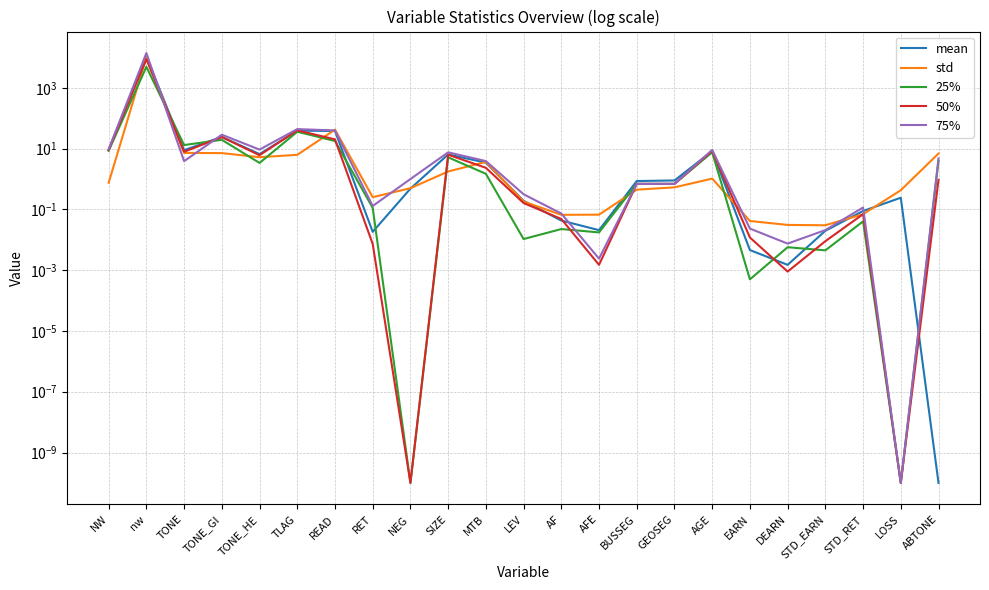

List the labels in order of 25% value, largest first.

nw, TLAG, TONE_GI, READ, TONE, NW, AGE, SIZE, ABTONE, TONE_HE, MTB, BUSSEG, GEOSEG, RET, STD_RET, AF, AFE, LEV, DEARN, STD_EARN, EARN, NEG, LOSS